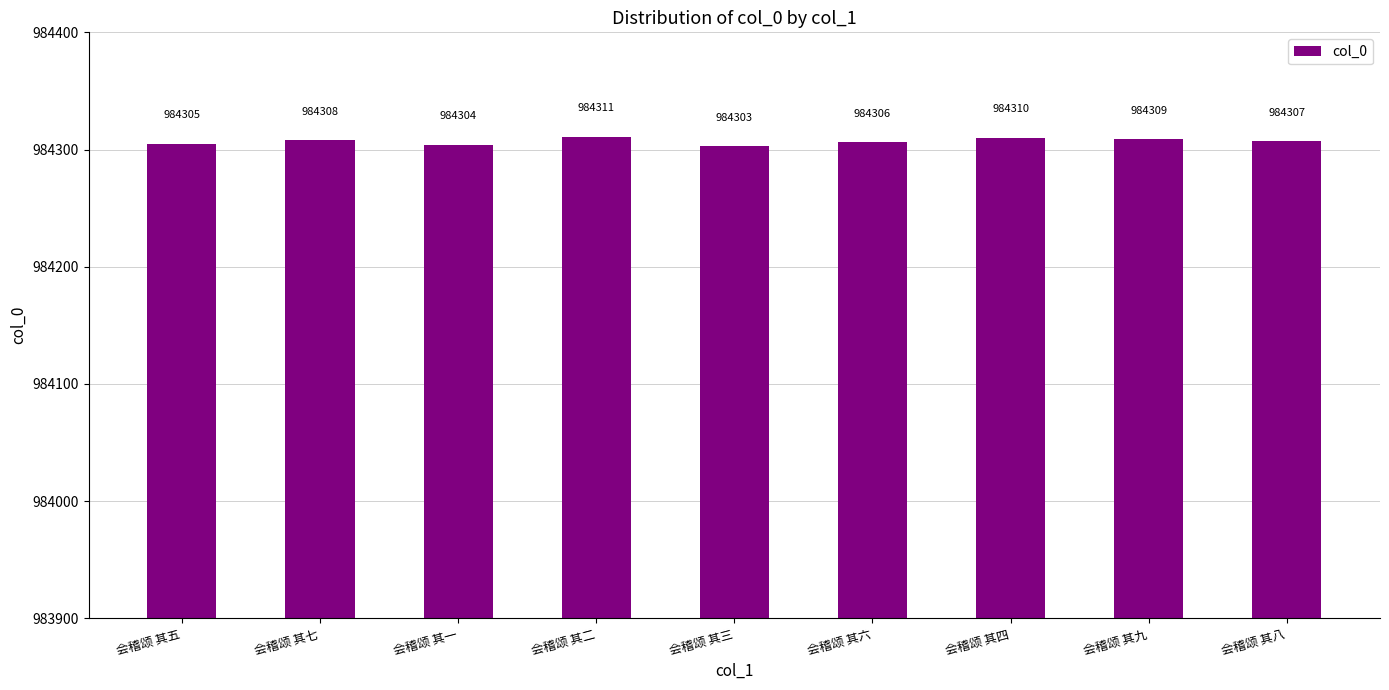

What is the value of the 9th bar from the left?

984307